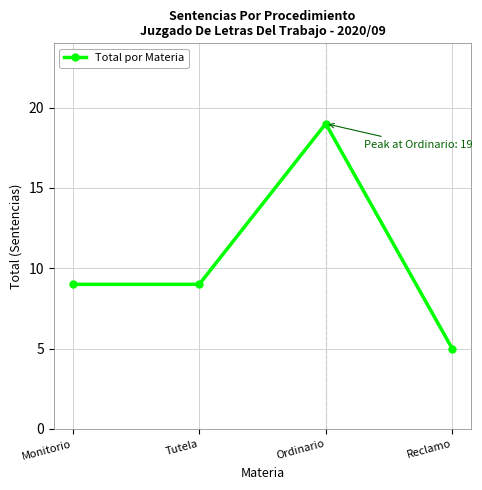

What is the difference between the values at Ordinario and Tutela?

10